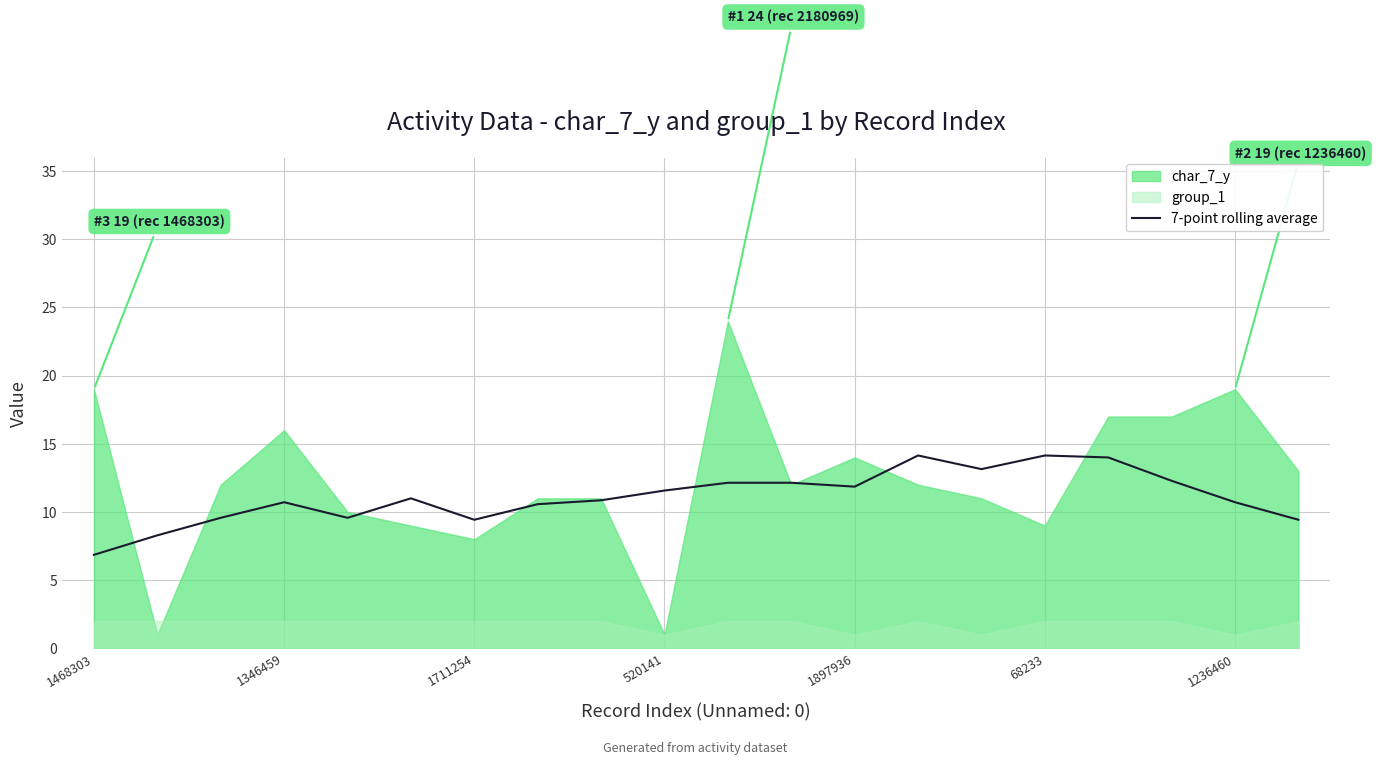

True or false: 7-point rolling average has a value of 6.9 at 1468303.

True